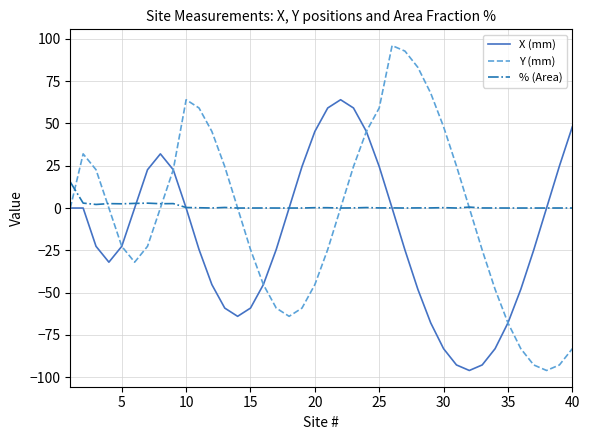

What is the maximum value shown in the chart?

96.0